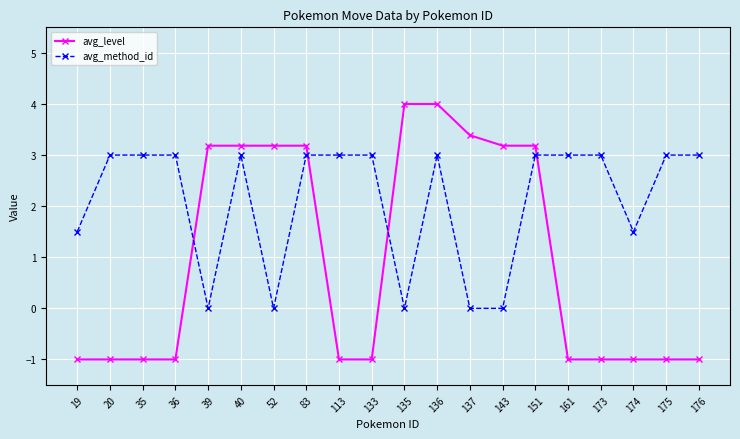

Count the number of categories in the chart.

20